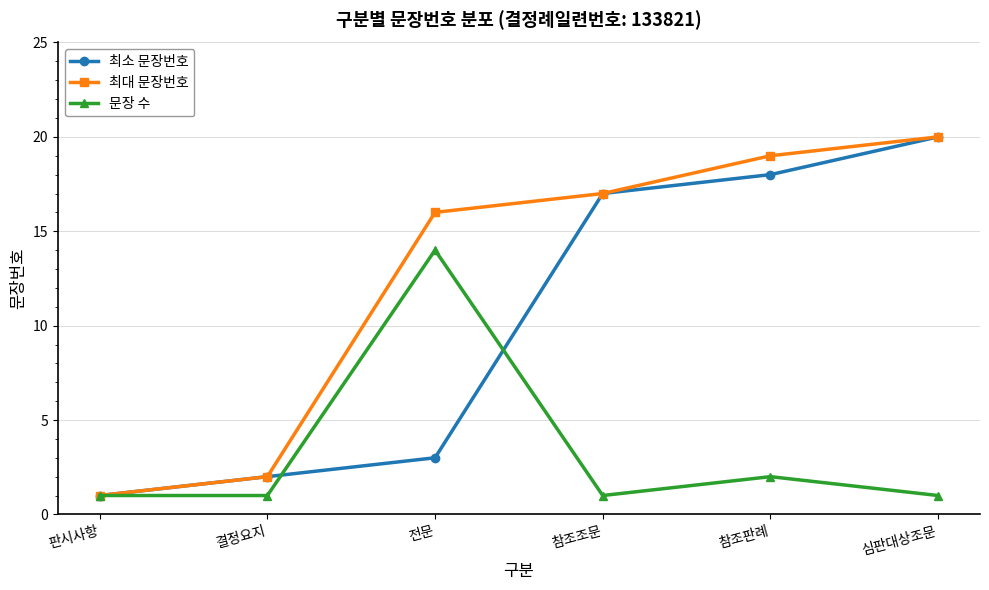

True or false: 최소 문장번호 has a value of 34 at 심판대상조문.

False